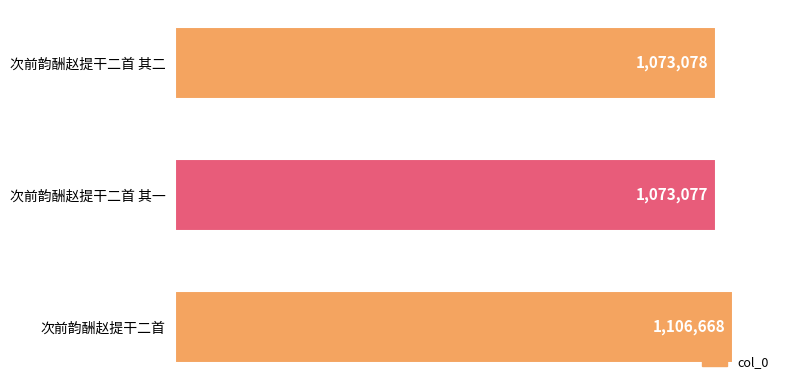

The chart shows a value of 1106668 at 次前韵酬赵提干二首. True or false?

True